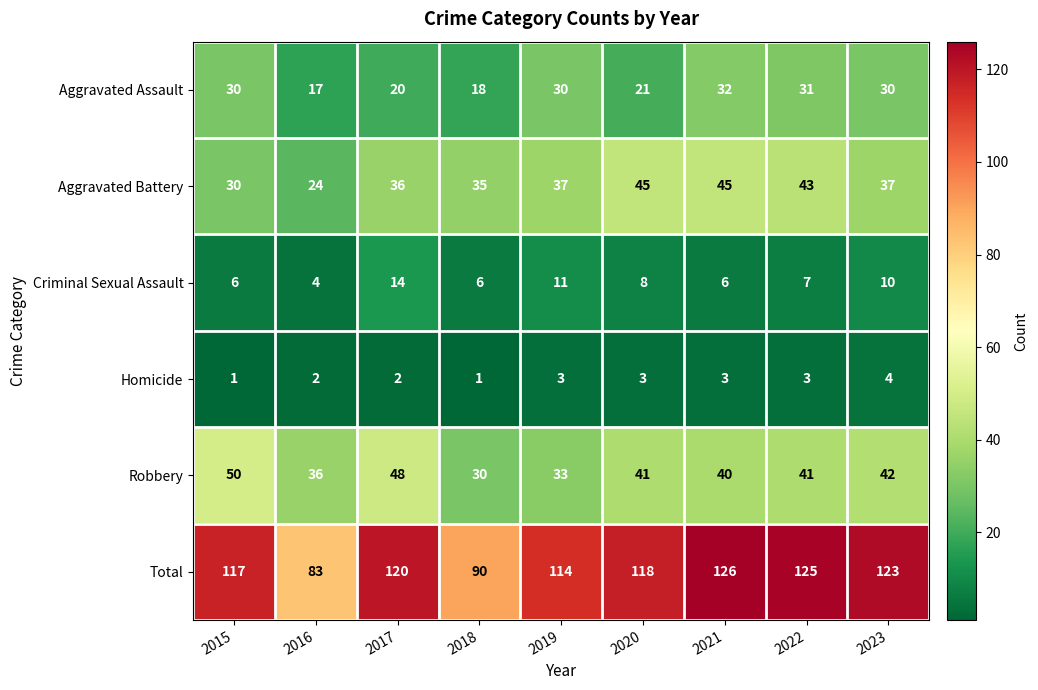

How many series are shown in this chart?

6